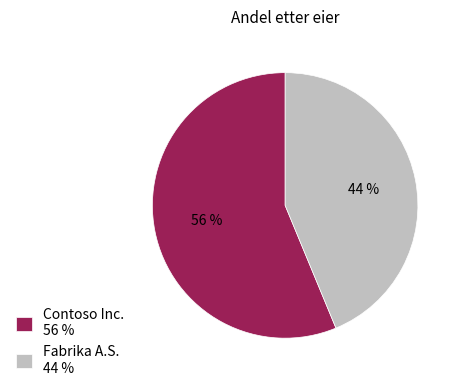

To the nearest percent, what is the combined percentage of Contoso Inc. 56 % and Fabrika A.S. 44 %?

100%